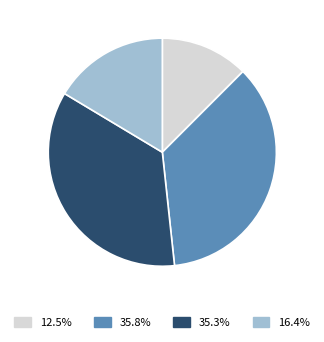

Is there a majority slice in this chart?

No